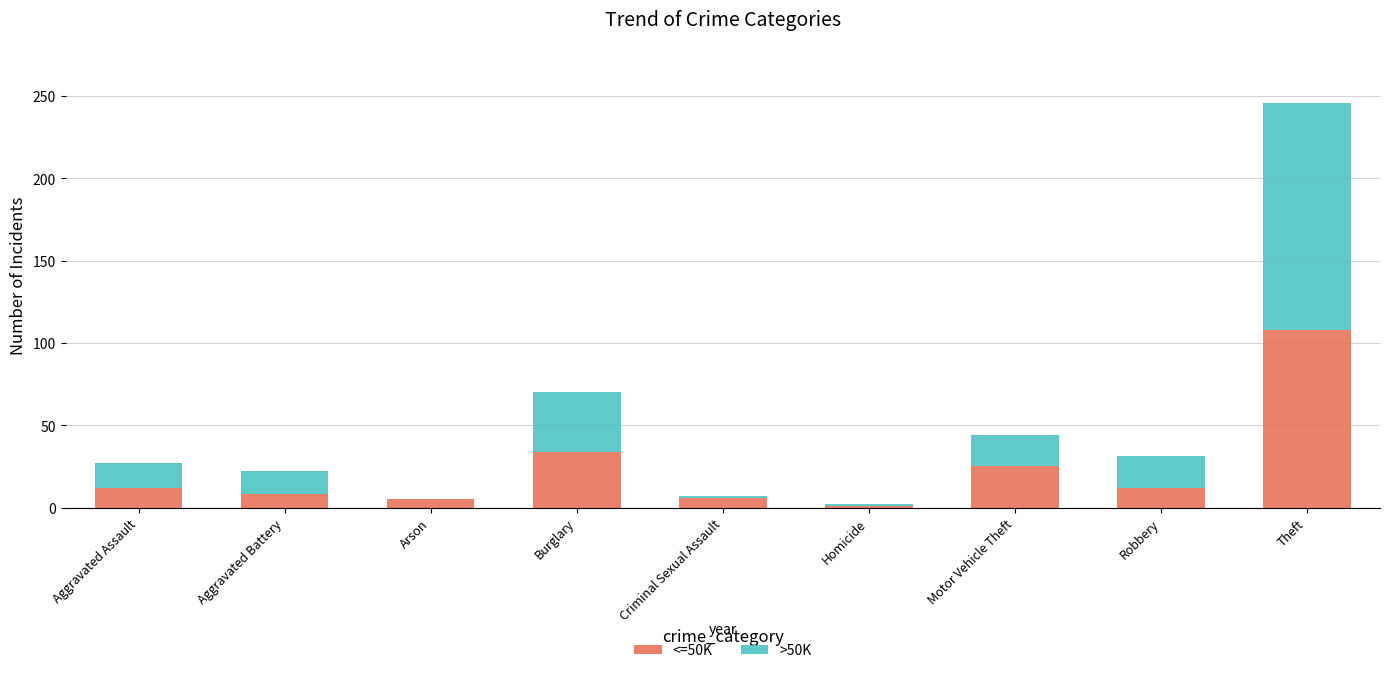

At which label does <=50K reach its peak?

Theft